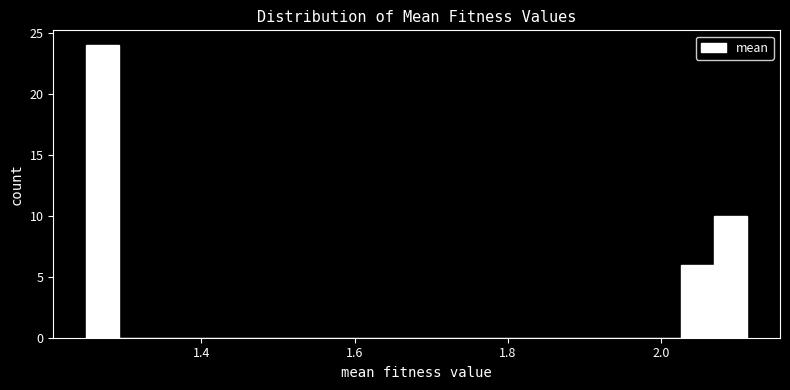

Read against the x-axis, roughly where is the centre of the tallest bar?

1.28